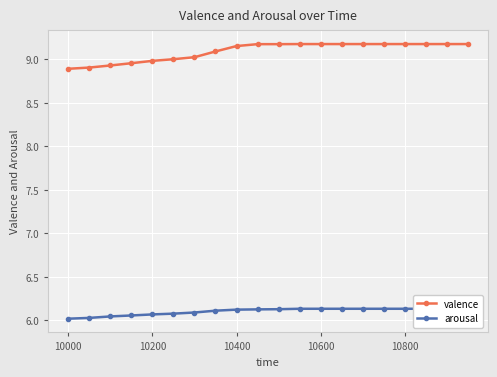

At how many categories does at least one series exceed 9?

15